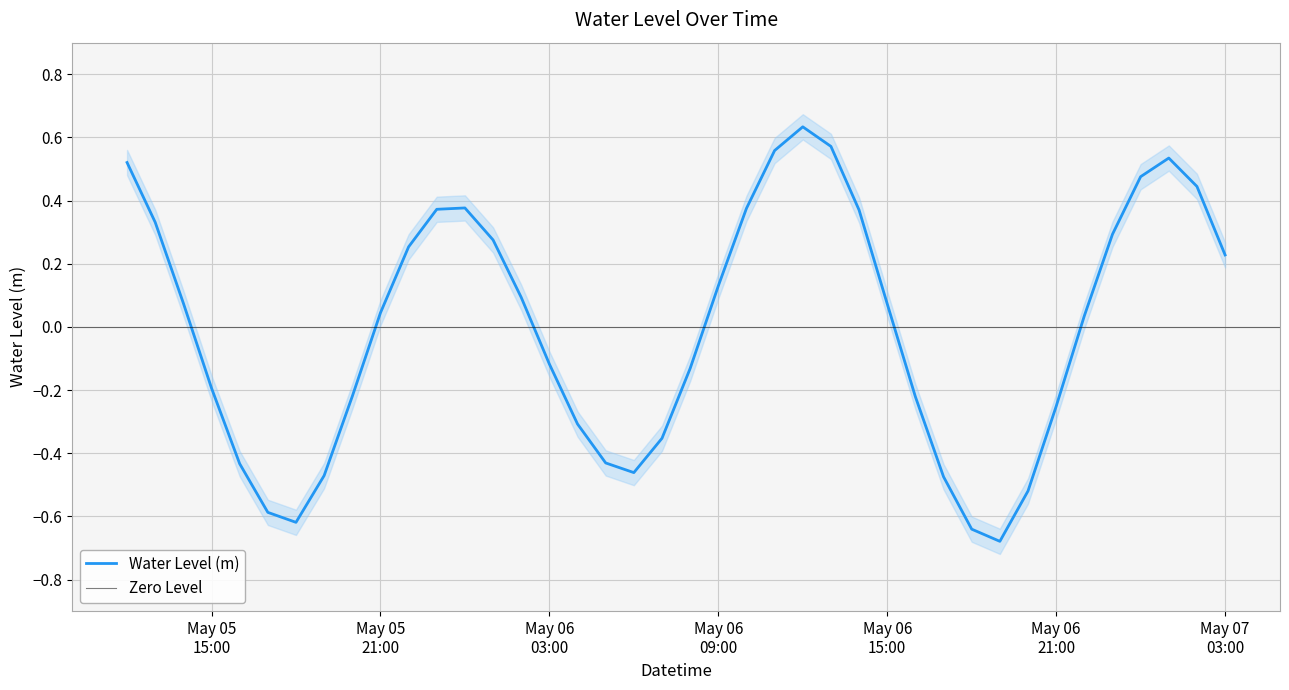

Read the value at May 07 03:00.

0.2